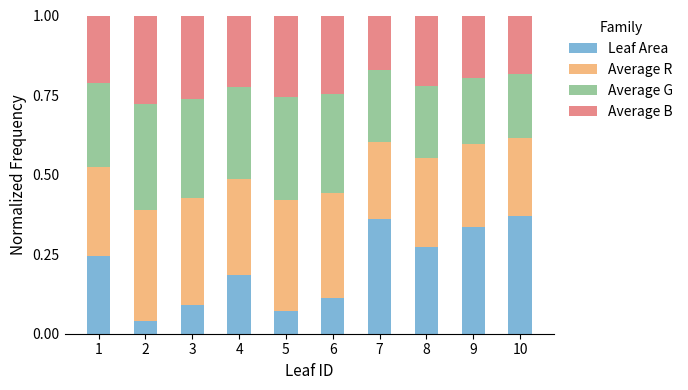

At which label does Leaf Area reach its peak?

10